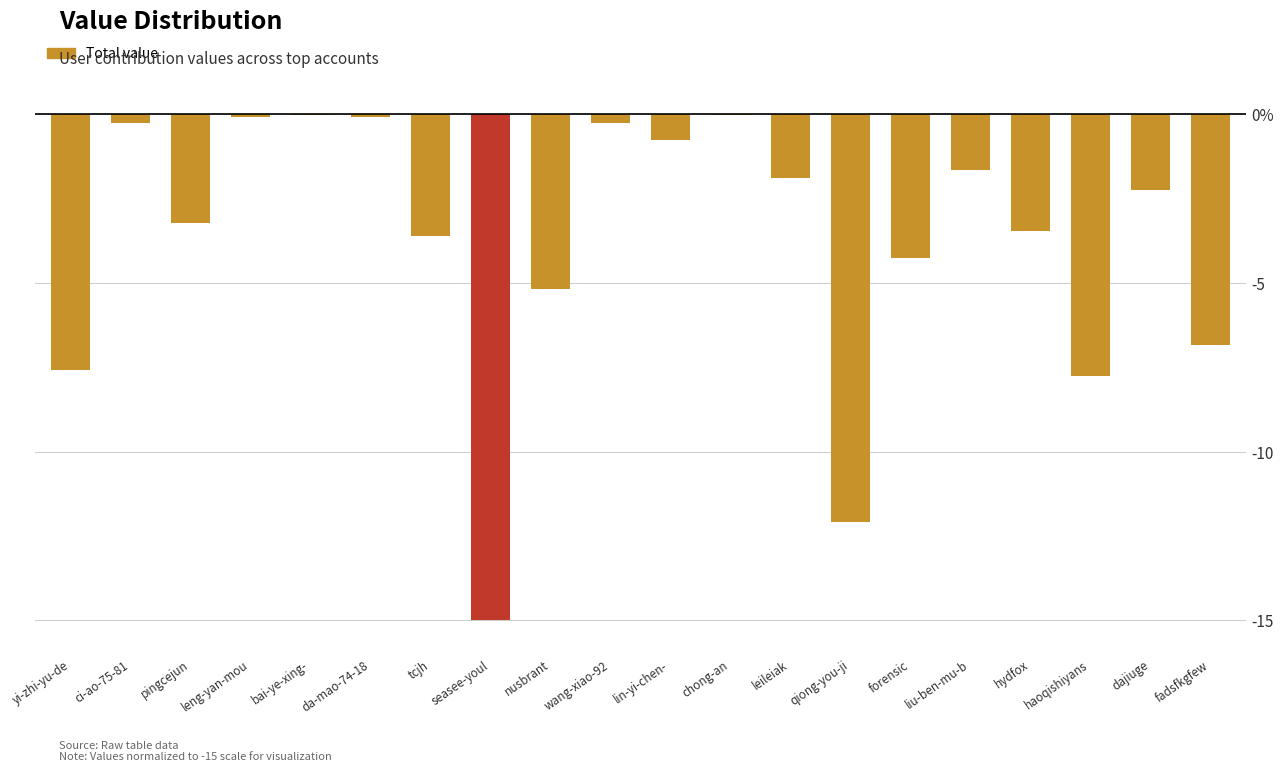

Which has a higher value, chong-an or hydfox?

chong-an